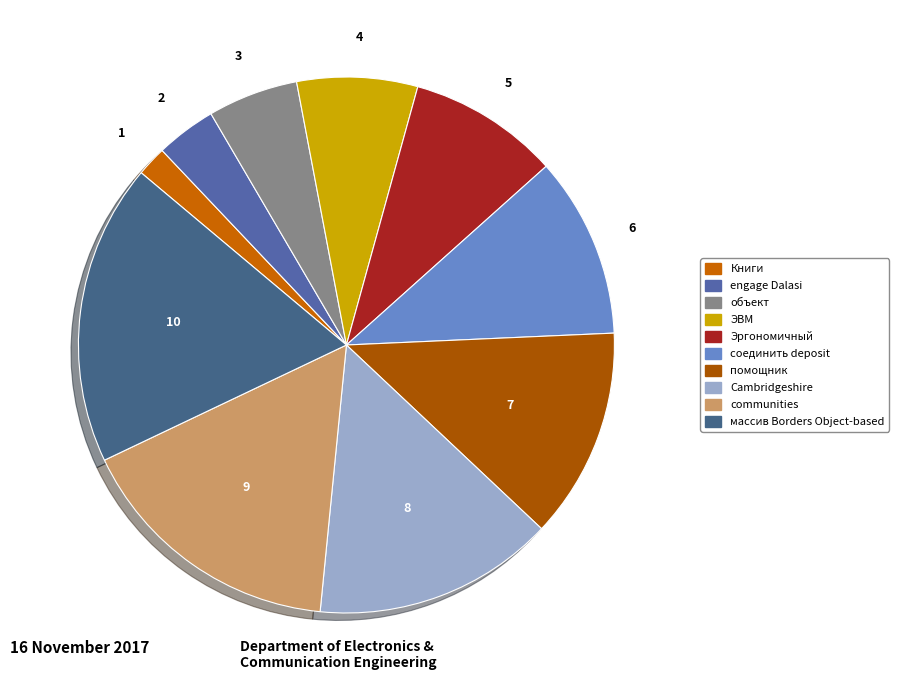

Is there a majority slice in this chart?

No